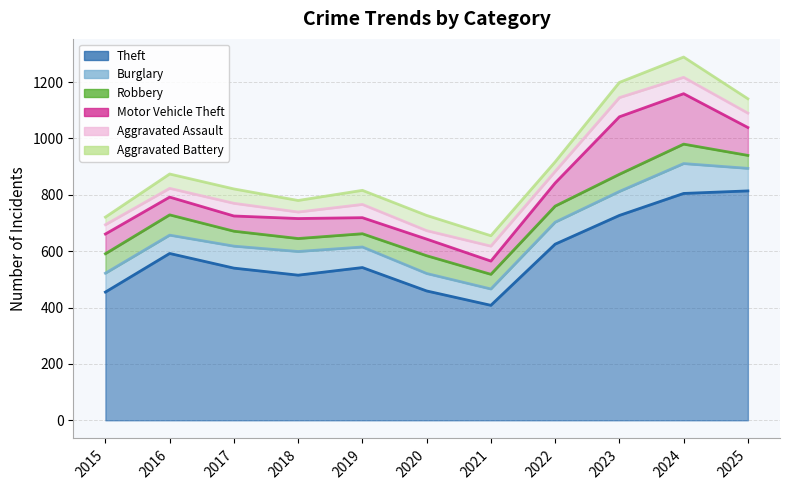

What is the highest value of the Theft series?

814